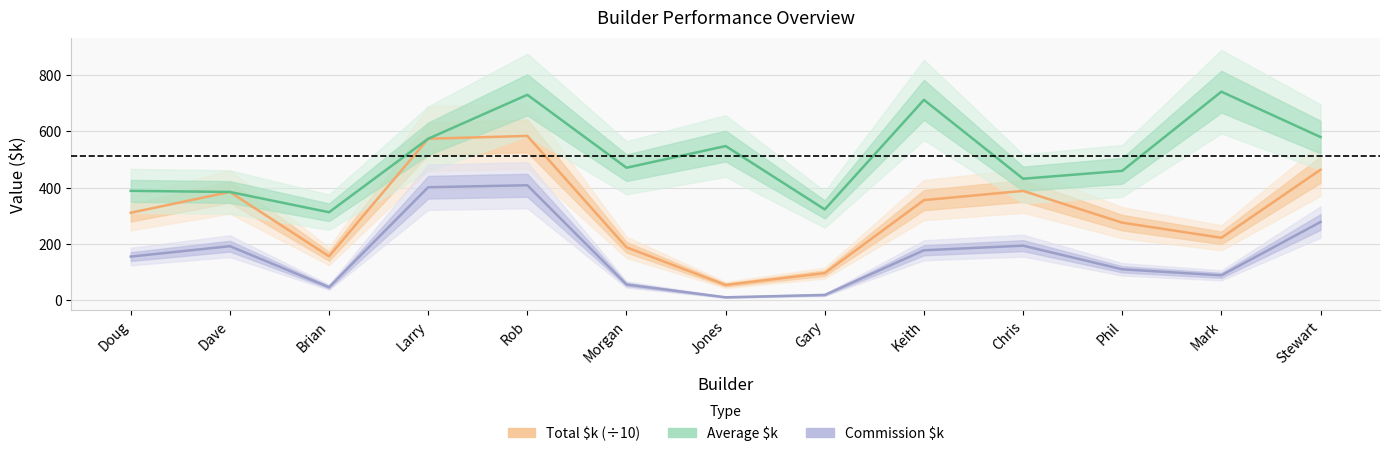

True or false: Commission $k and Average $k intersect in this chart.

False